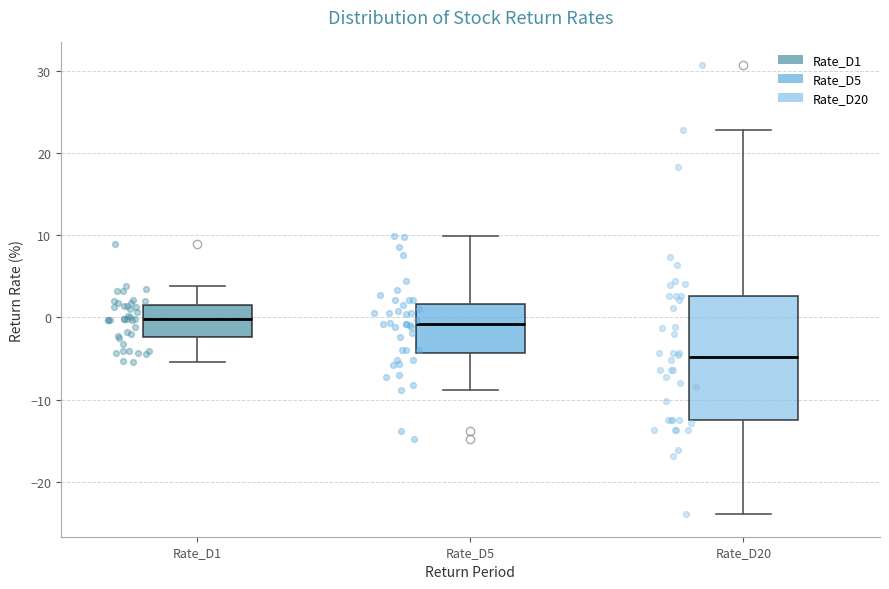

Reading left to right, transcribe this box plot: for each box, give where its median line is, the range the box spans, and where its two whiskers end, as read against the y-axis. The values are not printed on the chart, so give them approximately, as read against the axis.

Rate_D1: median 0, box -2 to 1, whiskers -5 to 4
Rate_D5: median -1, box -4 to 2, whiskers -9 to 10
Rate_D20: median -5, box -13 to 3, whiskers -24 to 23